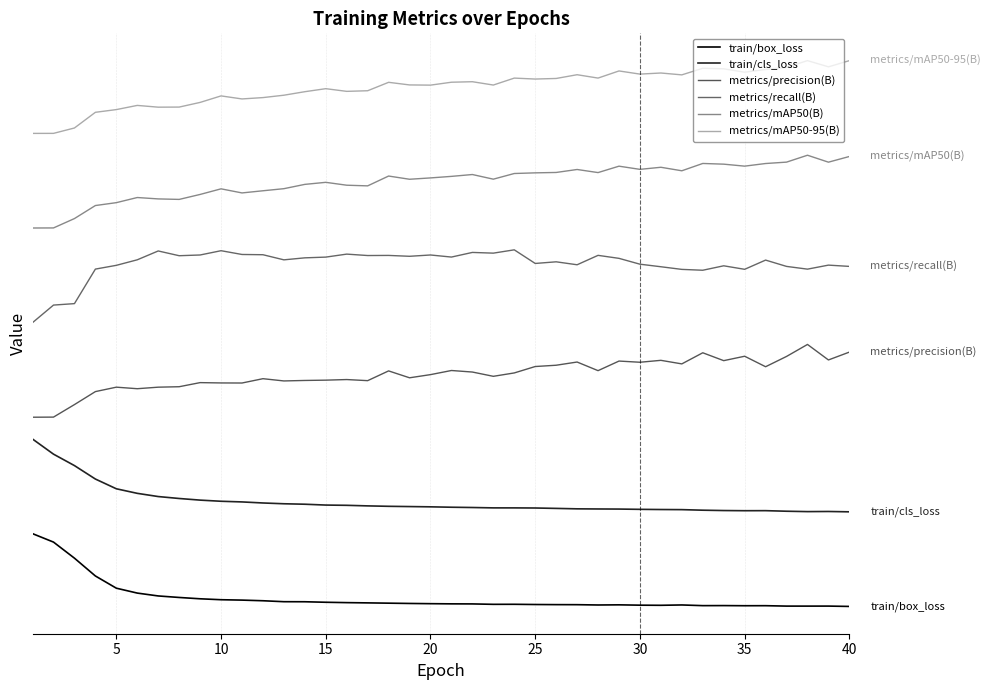

At which category is the sum across all series the highest?

37